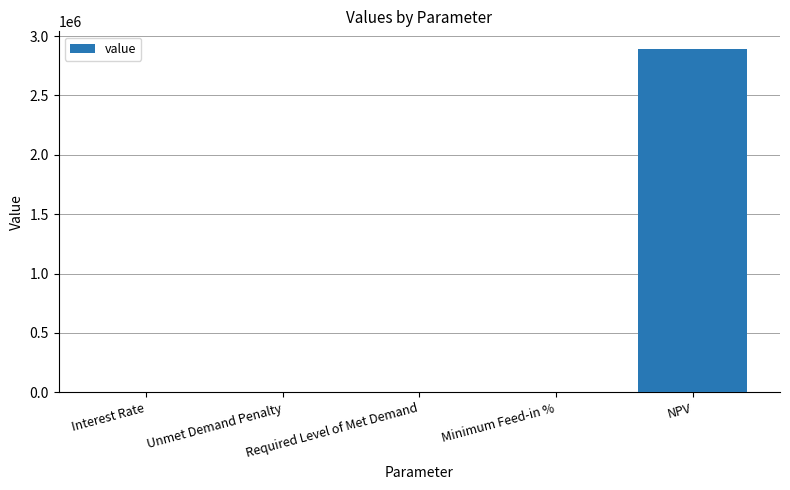

What value does the data have at NPV?

2895050.8